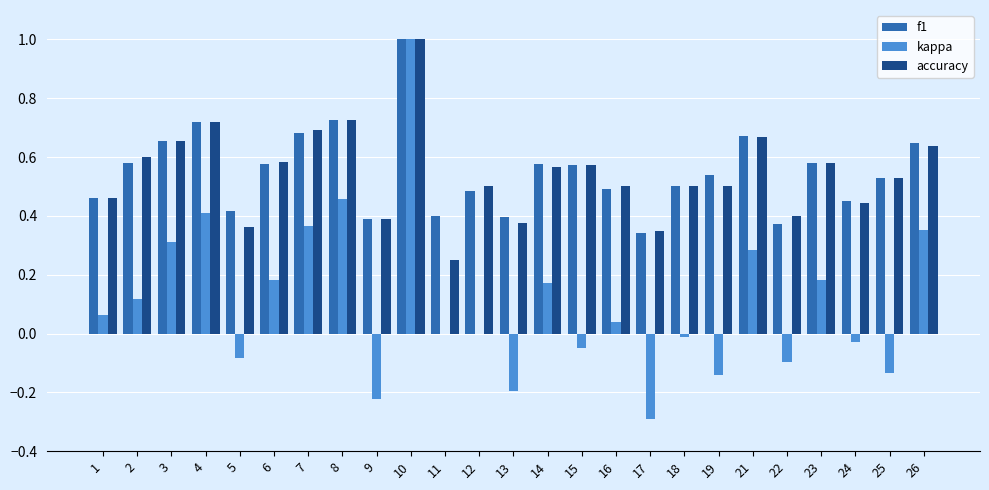

Are the bars horizontal?

No